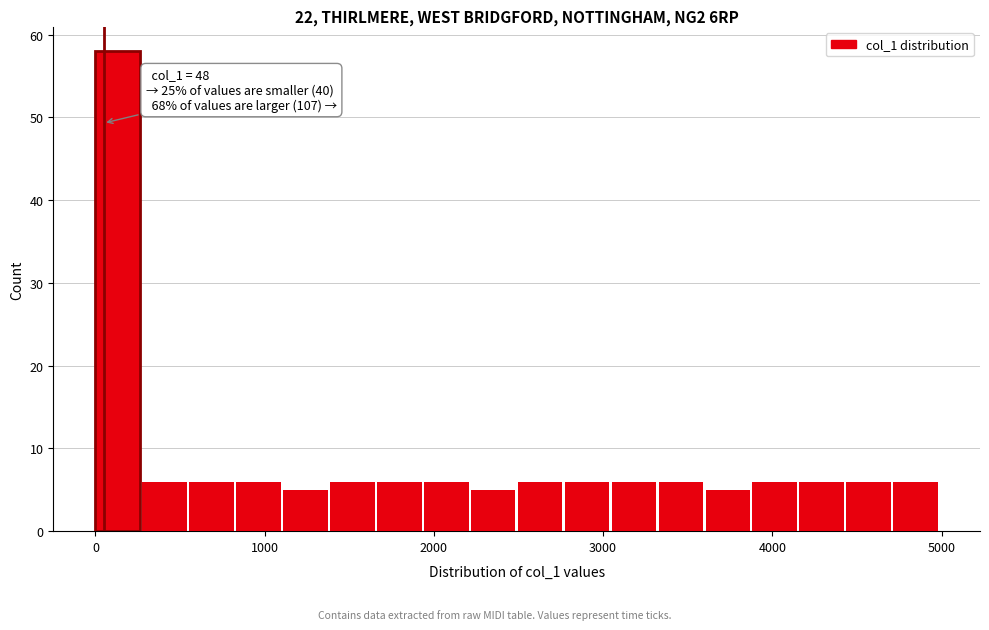

Read against the x-axis, roughly where is the centre of the tallest bar?

100